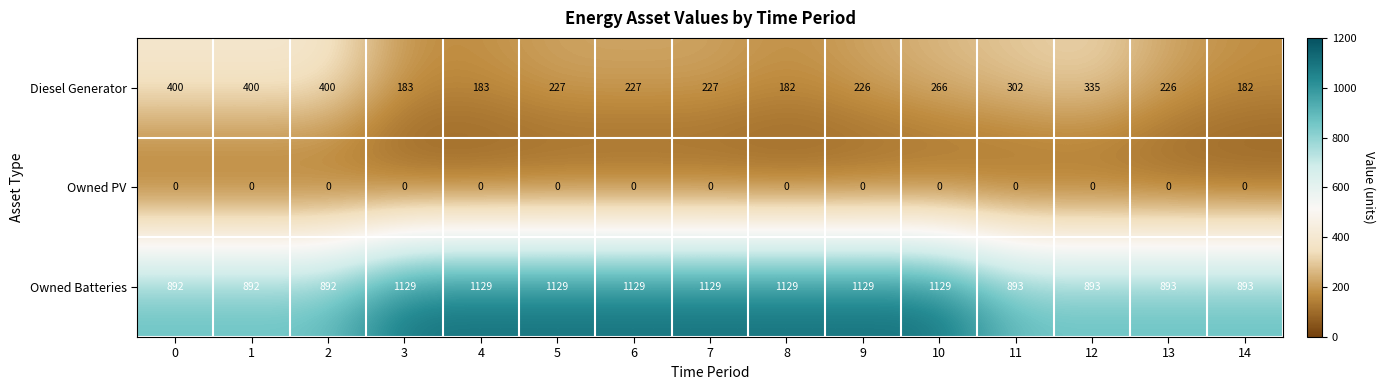

List the series in order of their peak value, highest first.

Owned Batteries, Diesel Generator, Owned PV